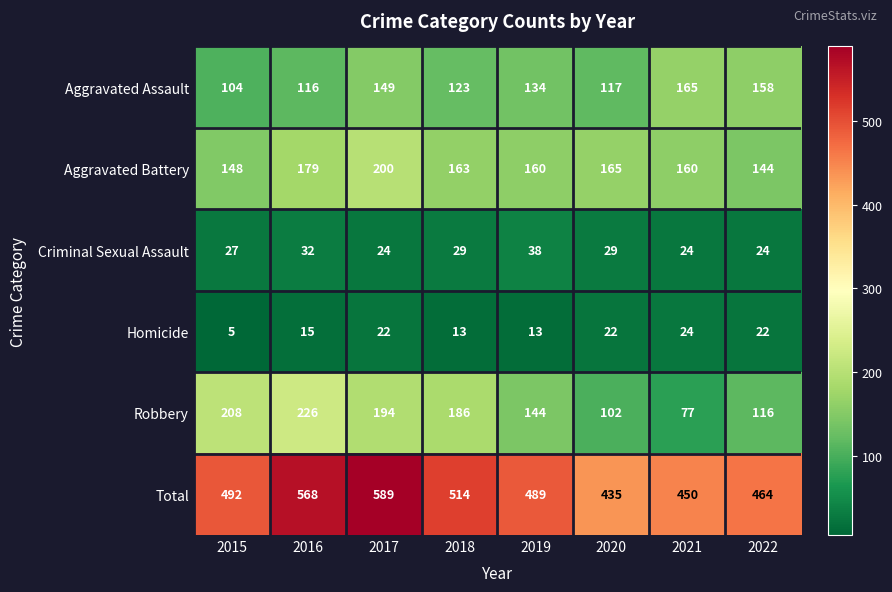

True or false: Total has a value of 830 at 2018.

False